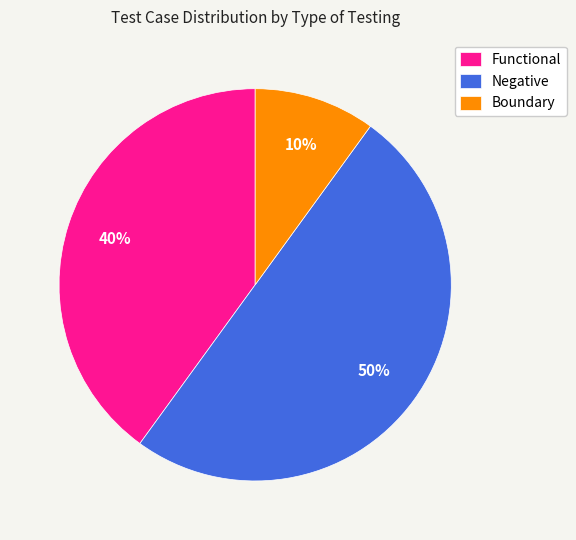

Combined, do Boundary and Negative account for over 50%?

Yes